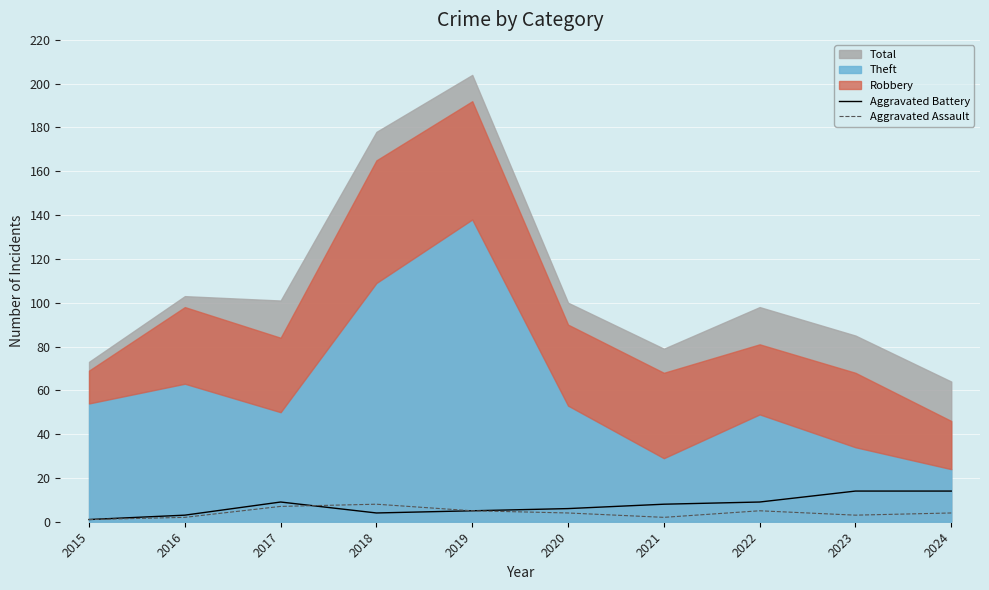

What is the approximate value of Aggravated Battery at 2024, to the nearest 10?

10